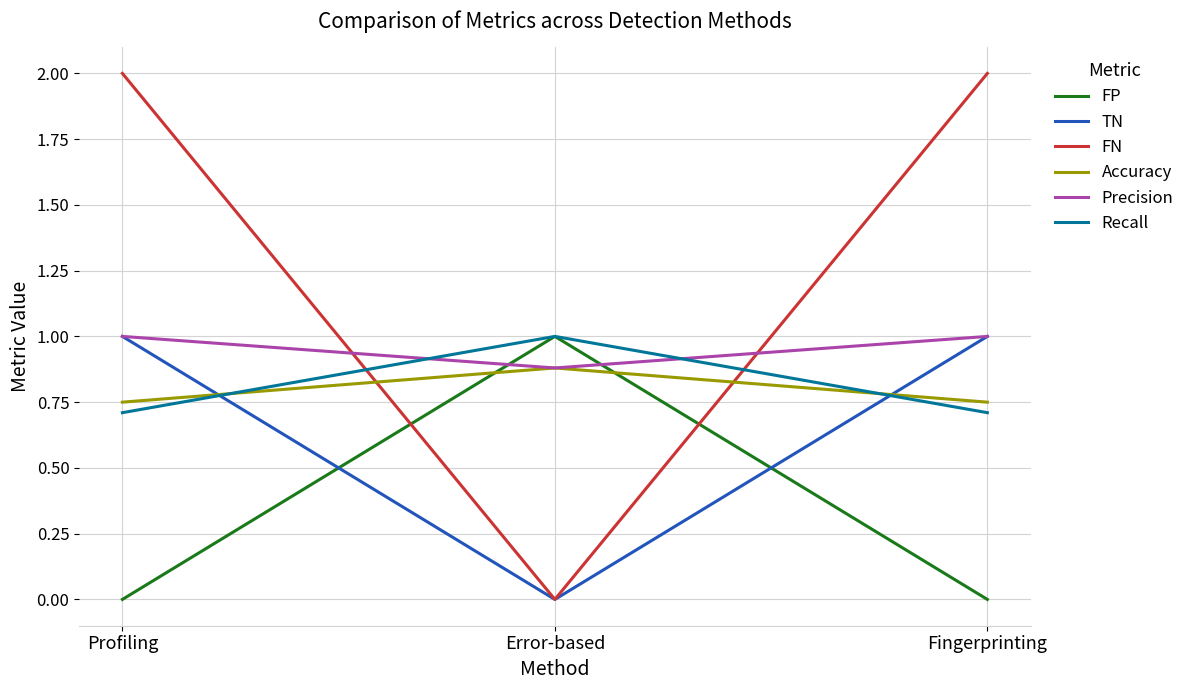

Which series has the widest spread of values?

FN